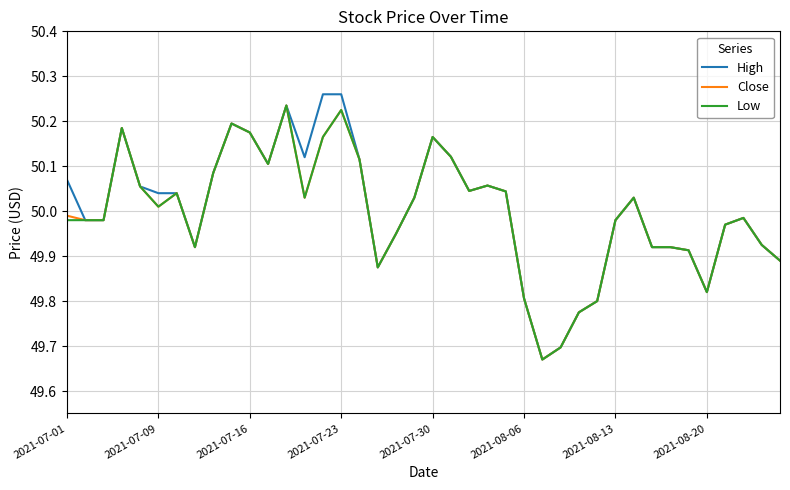

How many series are shown in this chart?

3